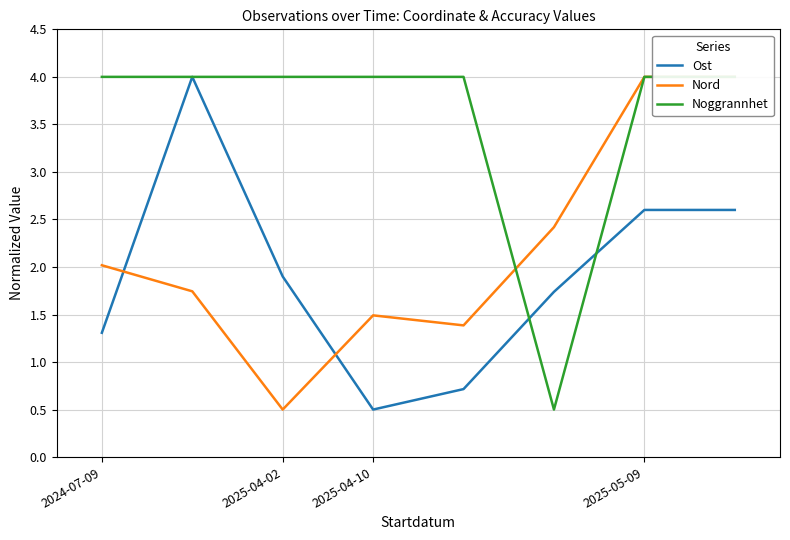

Reading left to right, transcribe all the data shown in this chart.

Ost: 1.3	4.0	1.9	0.5	0.7	1.7	2.6	2.6
Nord: 2.0	1.7	0.5	1.5	1.4	2.4	4.0	4.0
Noggrannhet: 4.0	4.0	4.0	4.0	4.0	0.5	4.0	4.0